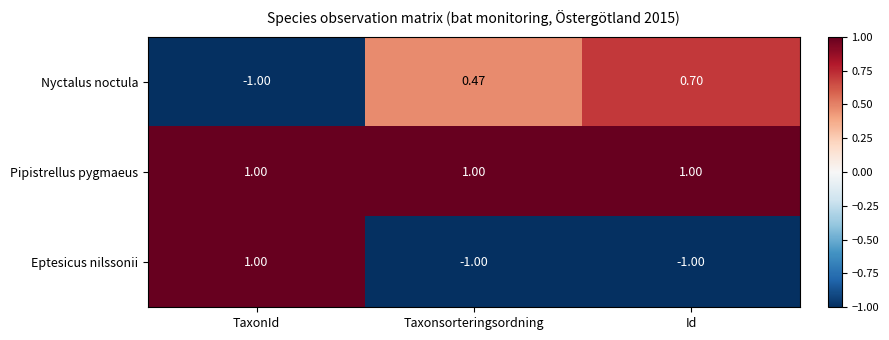

Is the value of Pipistrellus pygmaeus at Id greater than the value of Nyctalus noctula at Id?

Yes